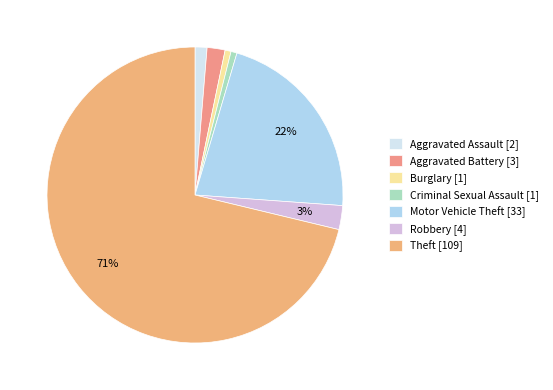

True or false: Criminal Sexual Assault accounts for 11% of the total.

False